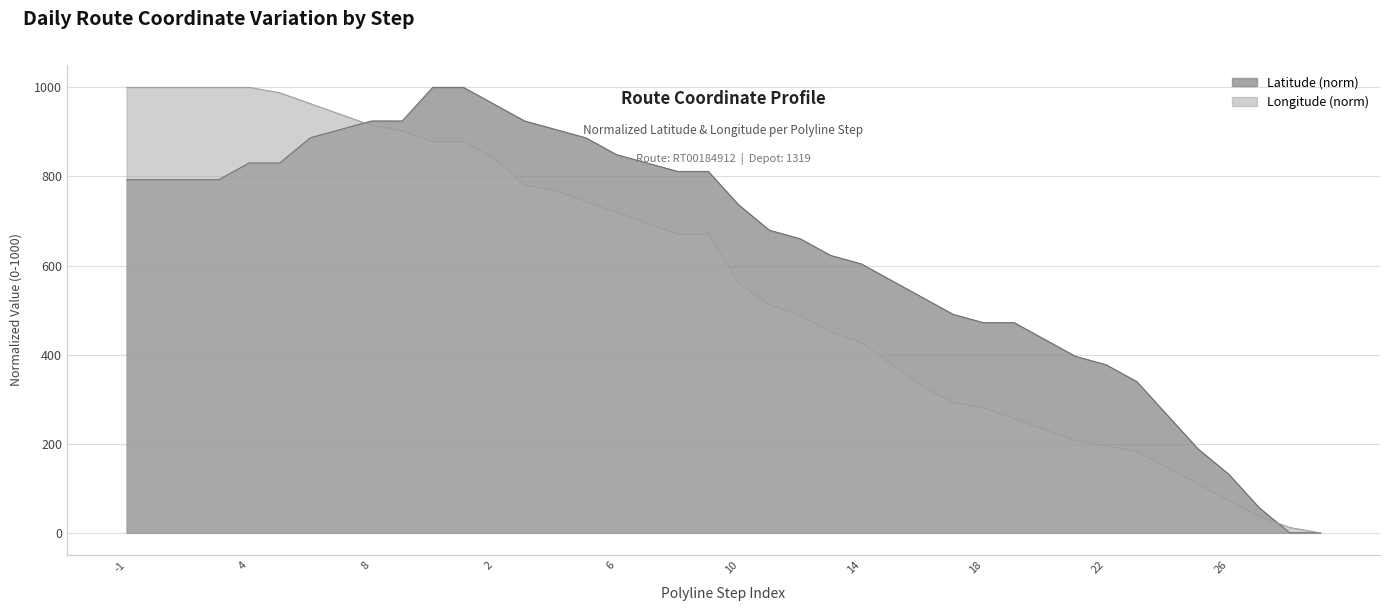

List the series in order of their overall mean, lowest first.

Longitude (norm), Latitude (norm)